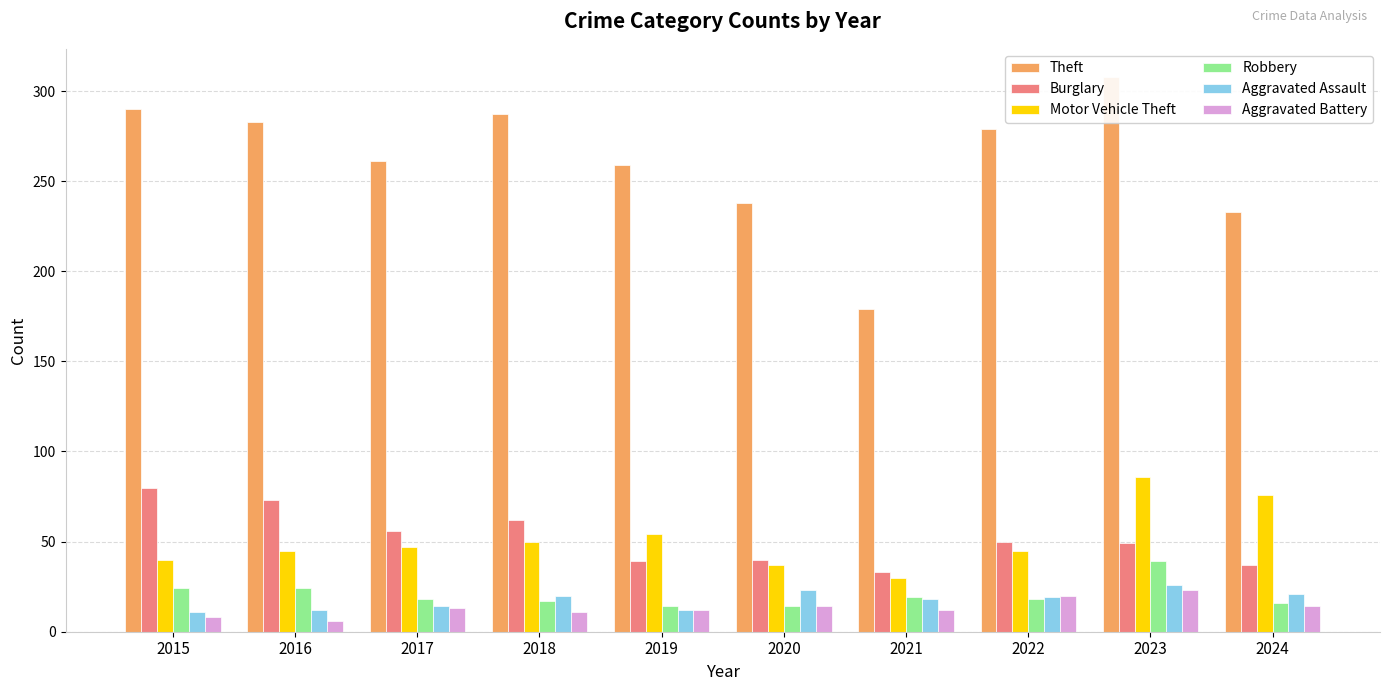

What is the value of the Robbery bar at the 3rd from the left?

18